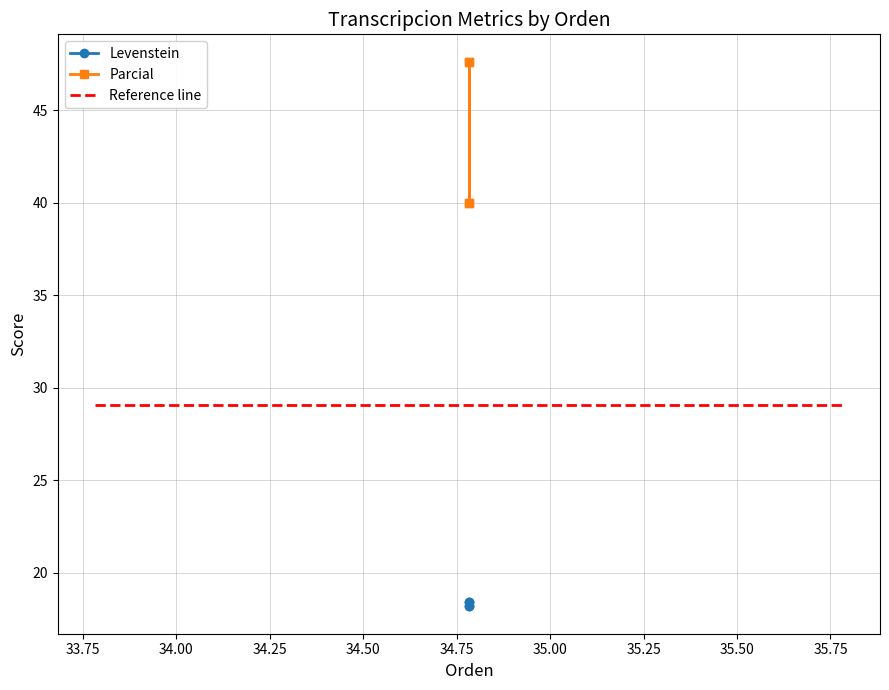

Rank the series by their average value, from lowest to highest.

Levenstein, Parcial